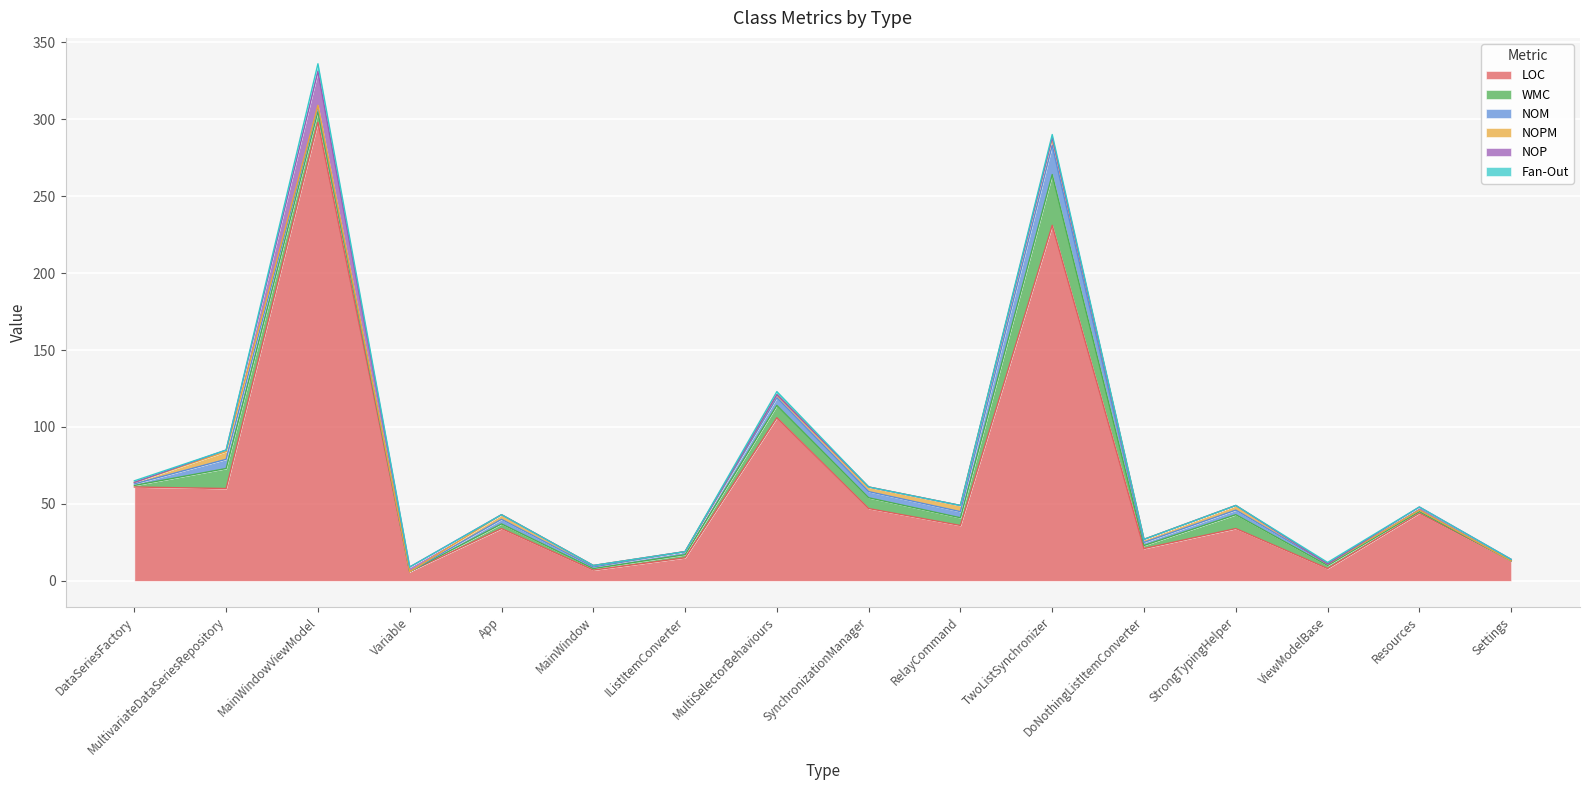

Rank the series at IListItemConverter from lowest to highest value.

NOPM, NOP, Fan-Out, WMC, NOM, LOC